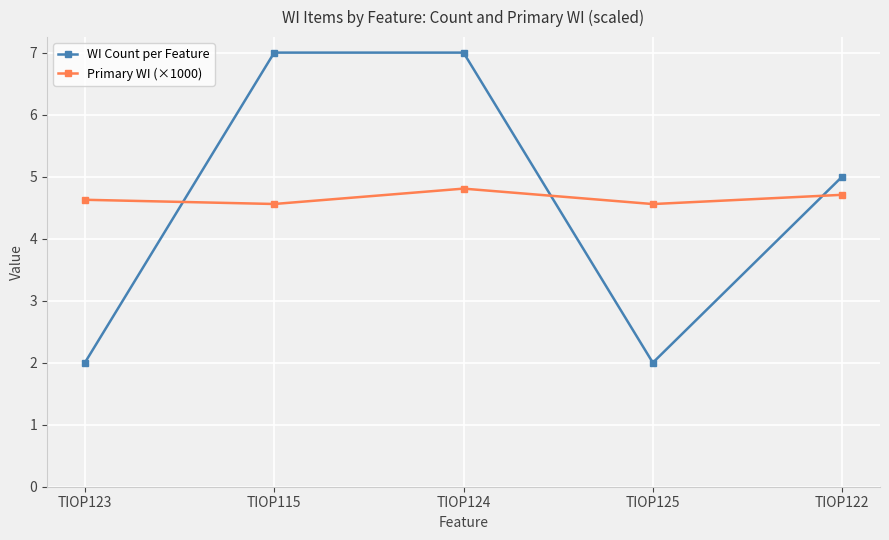

Is it true that Primary WI (×1000) equals 6.7 at TIOP115?

False